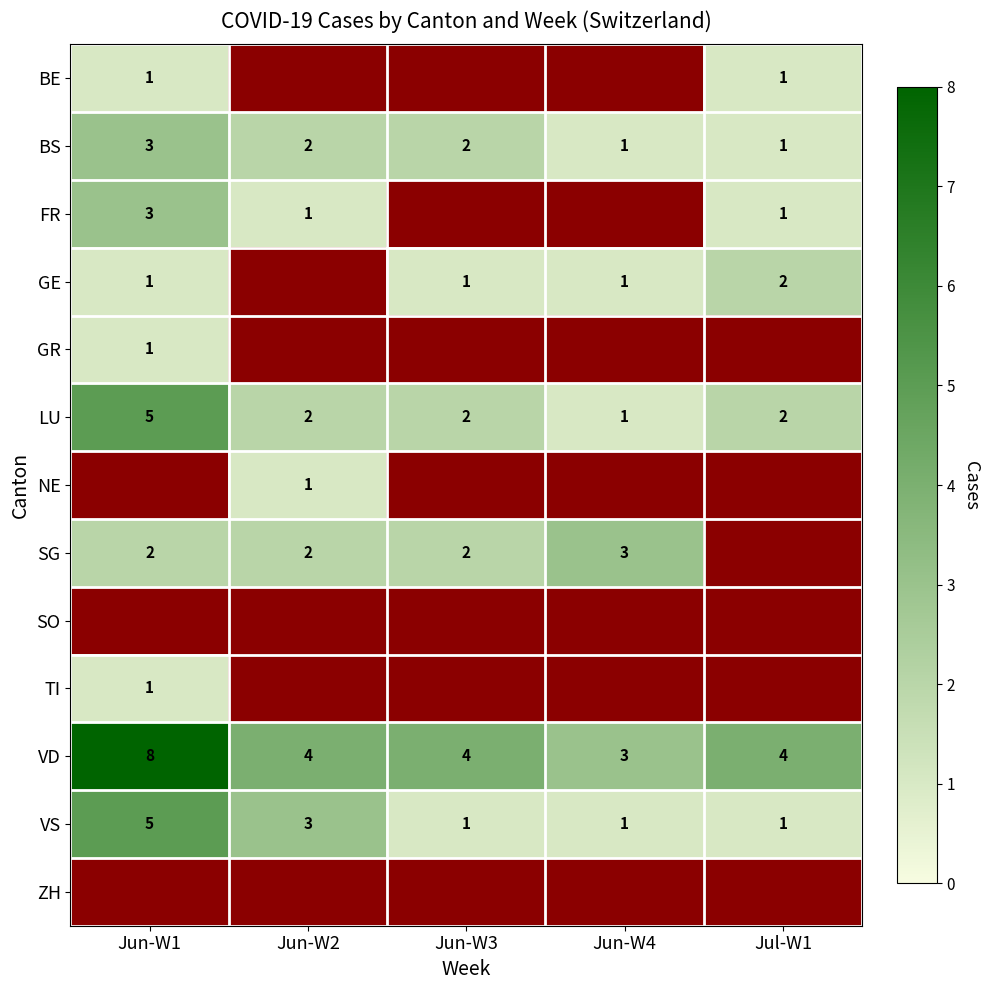

At which category is the sum across all series the highest?

Jun-W1